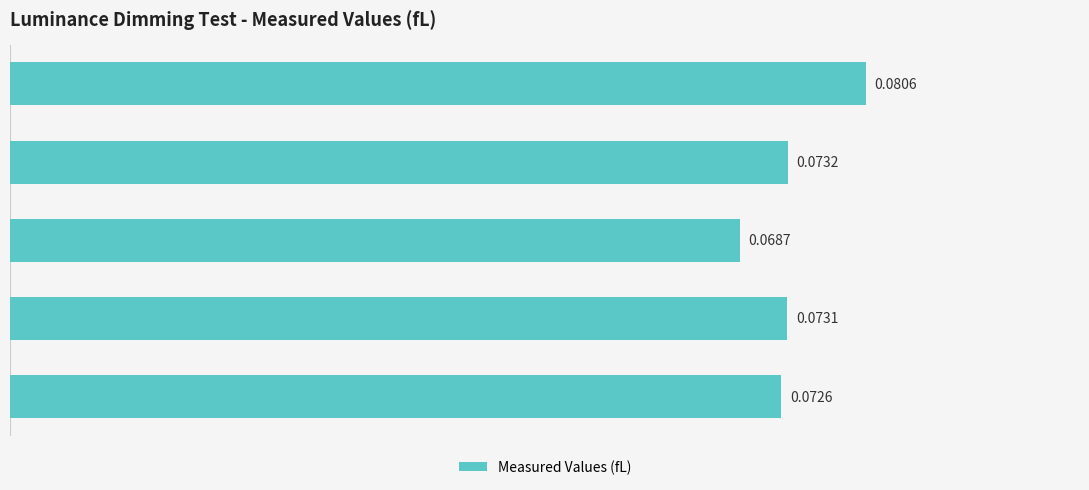

What is the sum of all values?

0.4